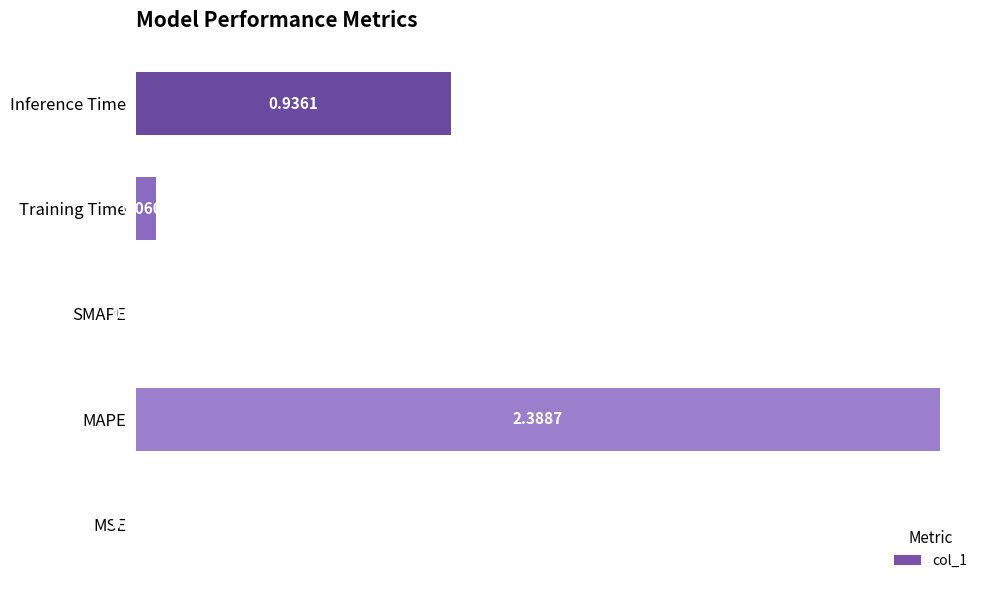

Where is the data nearest to the value 1?

Inference Time